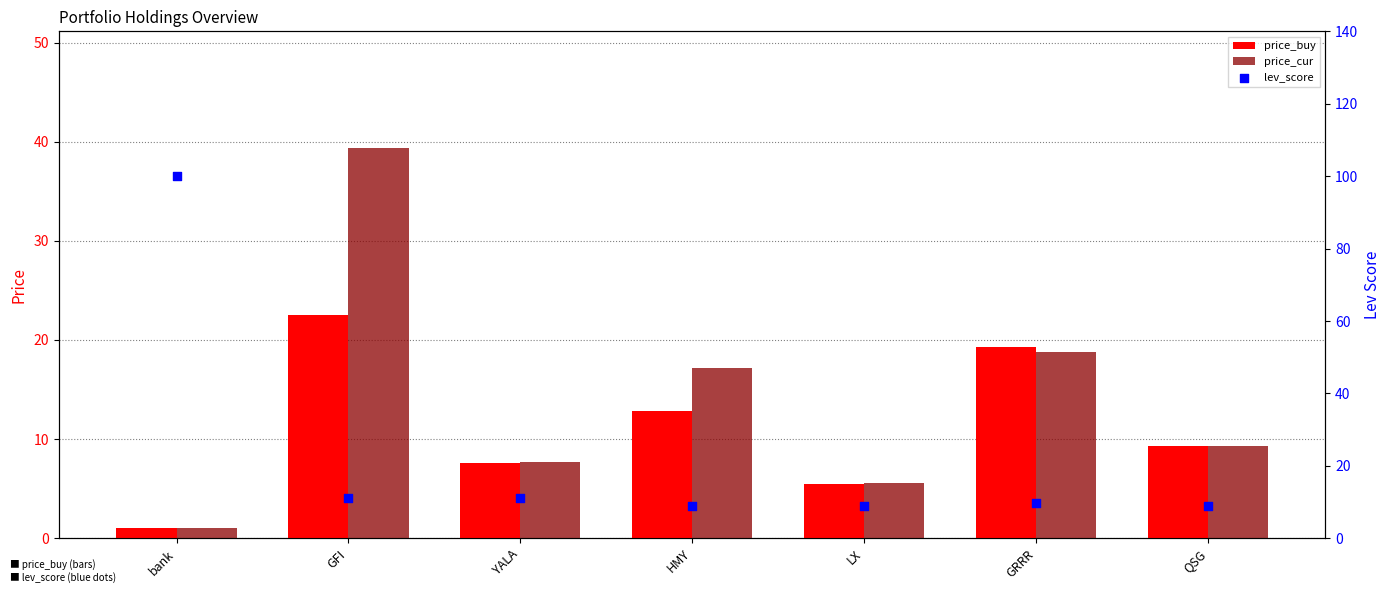

Is the value of lev_score at bank greater than the value of price_cur at QSG?

Yes